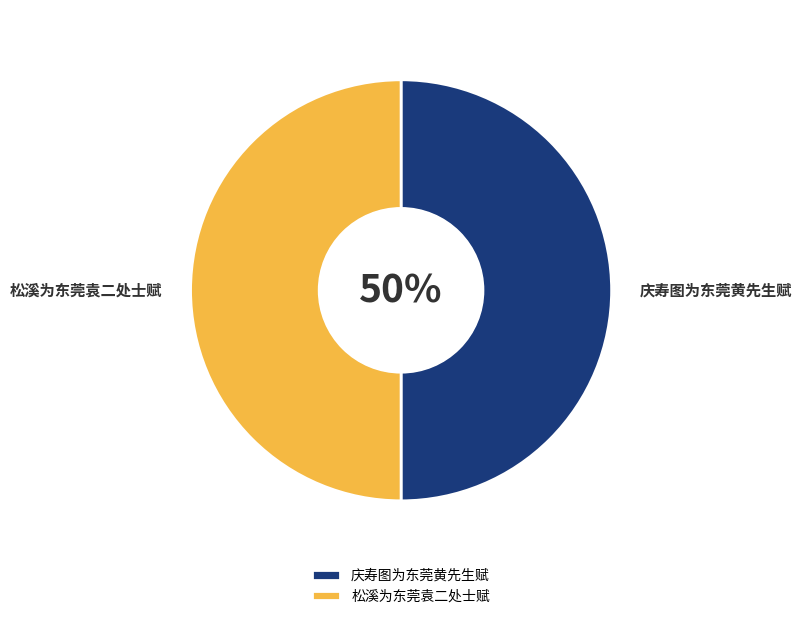

What percentage do 松溪为东莞袁二处士赋 and 庆寿图为东莞黄先生赋 together represent?

100.0%